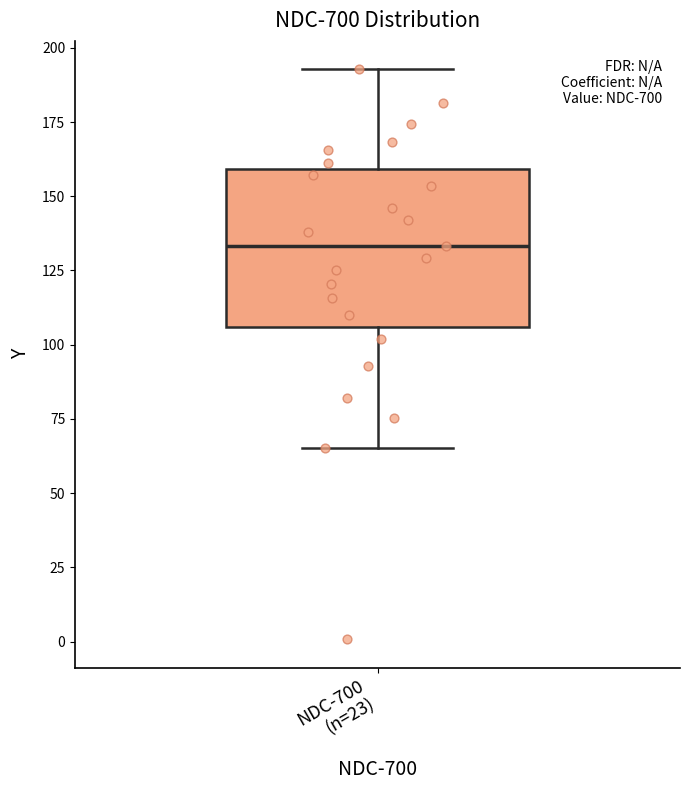

Where does the lower whisker of the box for NDC-700 (n=23) end on the y-axis? The values are not printed on the chart, so give them approximately, as read against the axis.

65